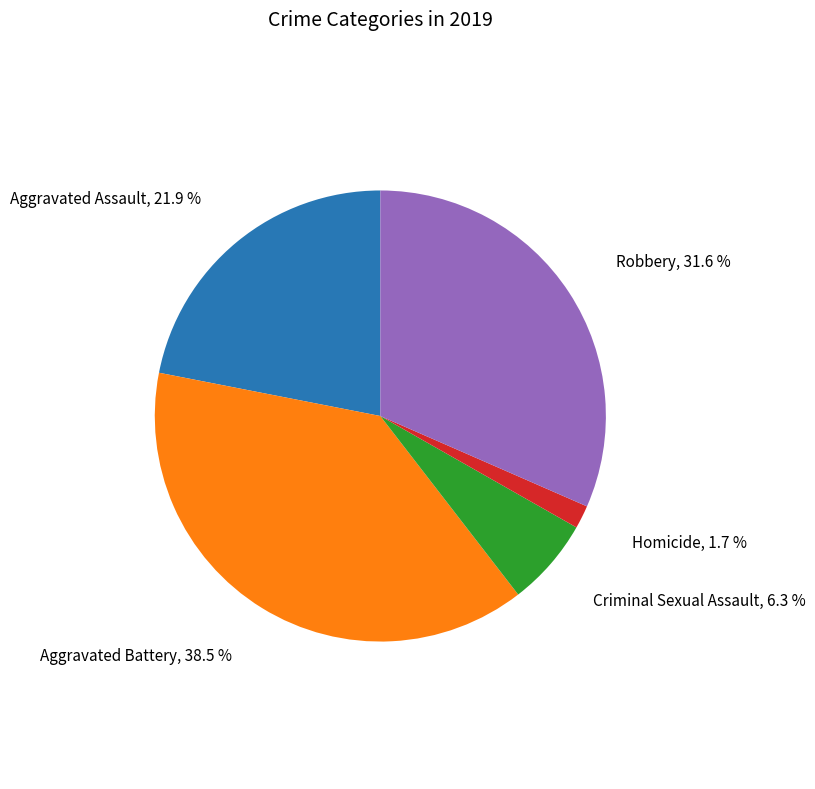

How many slices are in this pie chart?

5